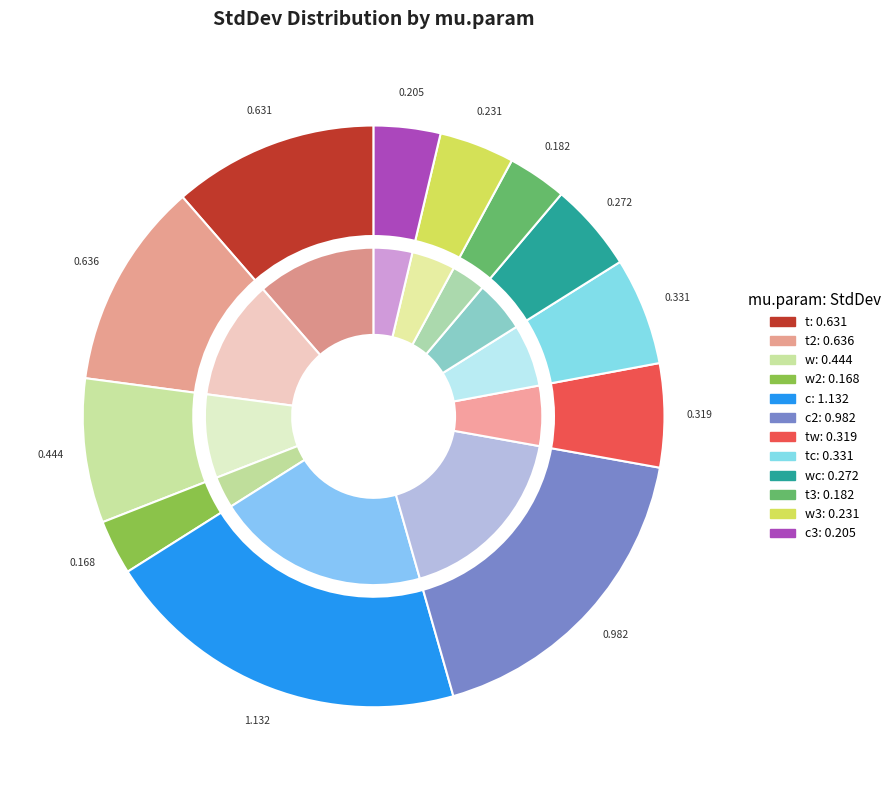

How many slices are in this pie chart?

12